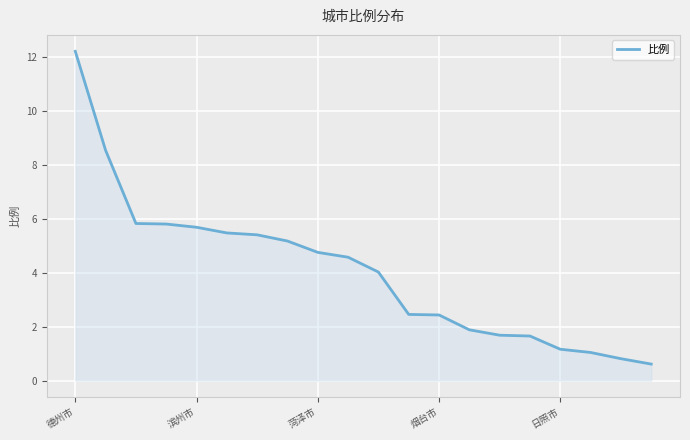

What is the greatest value displayed?

12.2